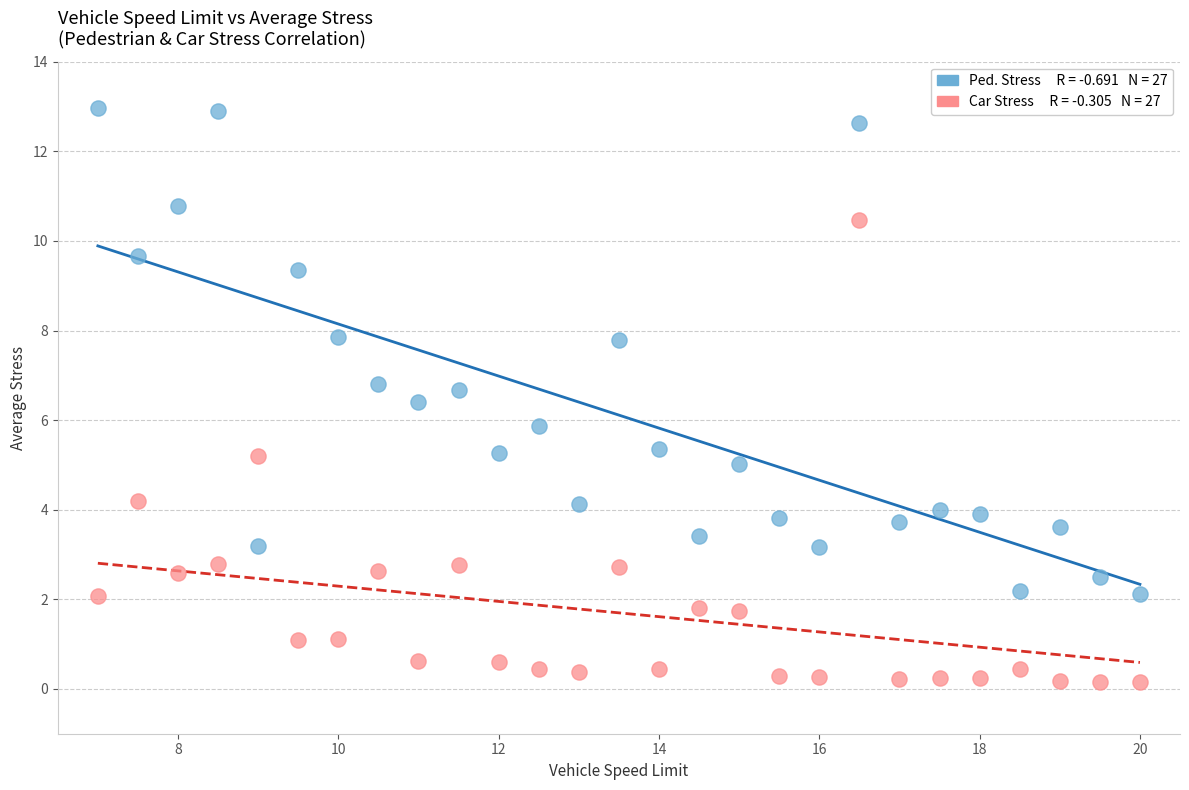

Across all data points, what is the range of Y values (max minus min)?

12.8